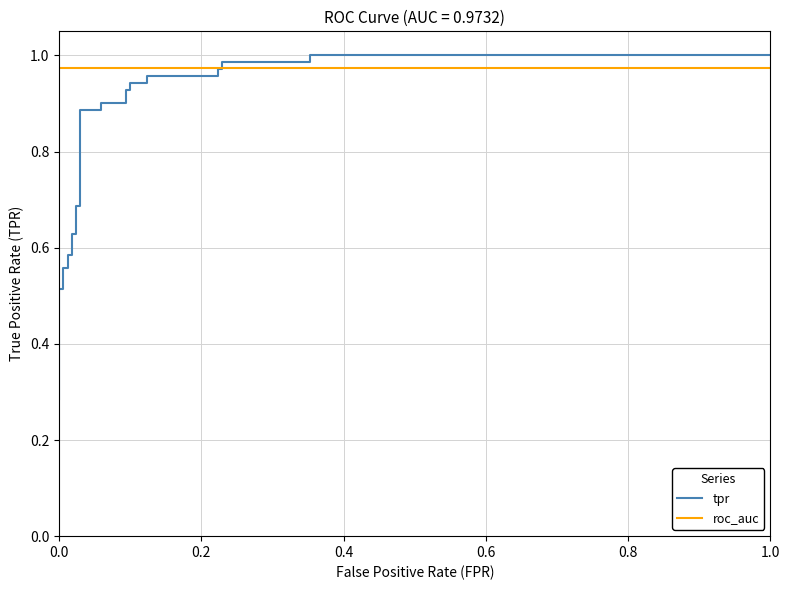

After their last crossing, which series has the higher values: tpr or roc_auc?

tpr